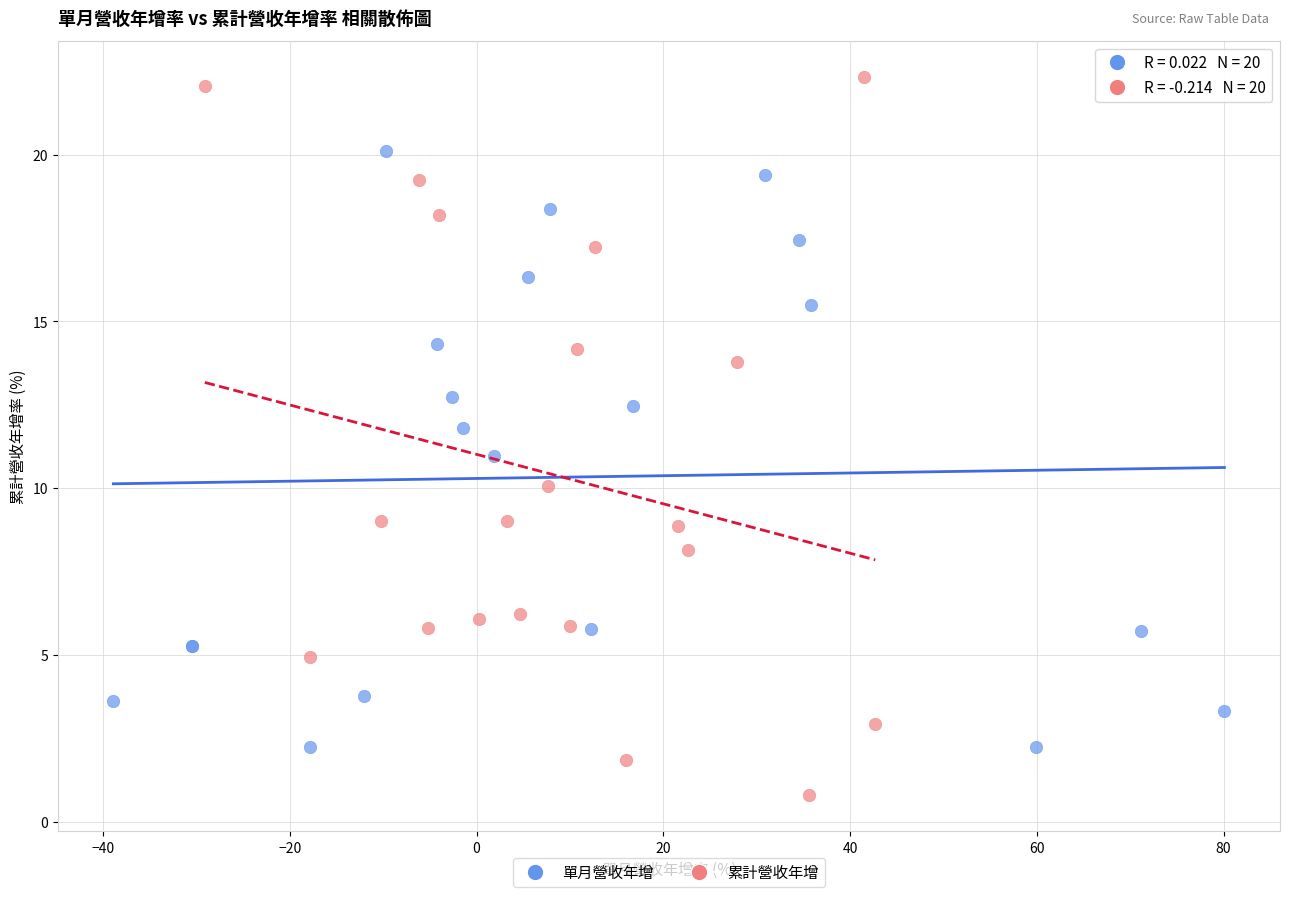

Which series has the widest spread of Y values?

累計營收年增